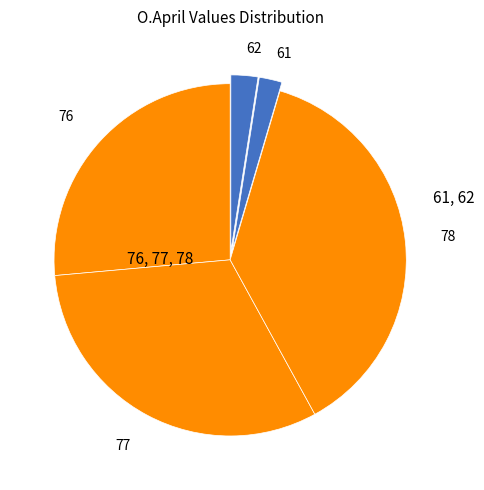

How many segments does this pie chart have?

5